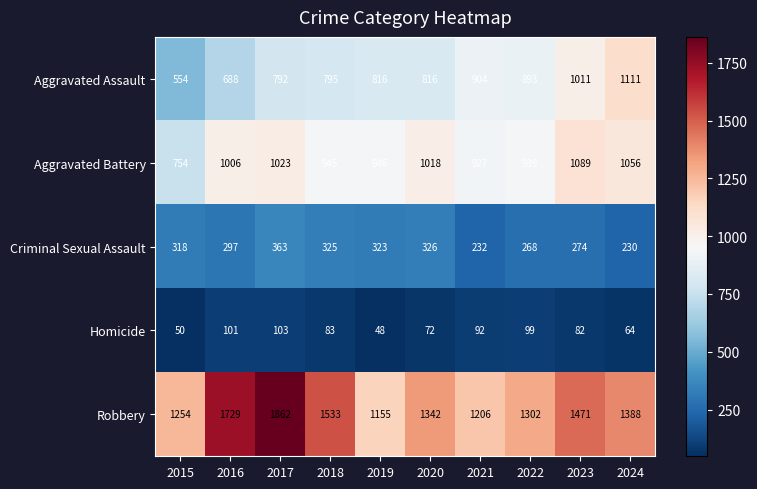

Where is Criminal Sexual Assault nearest to the value 296?

2016